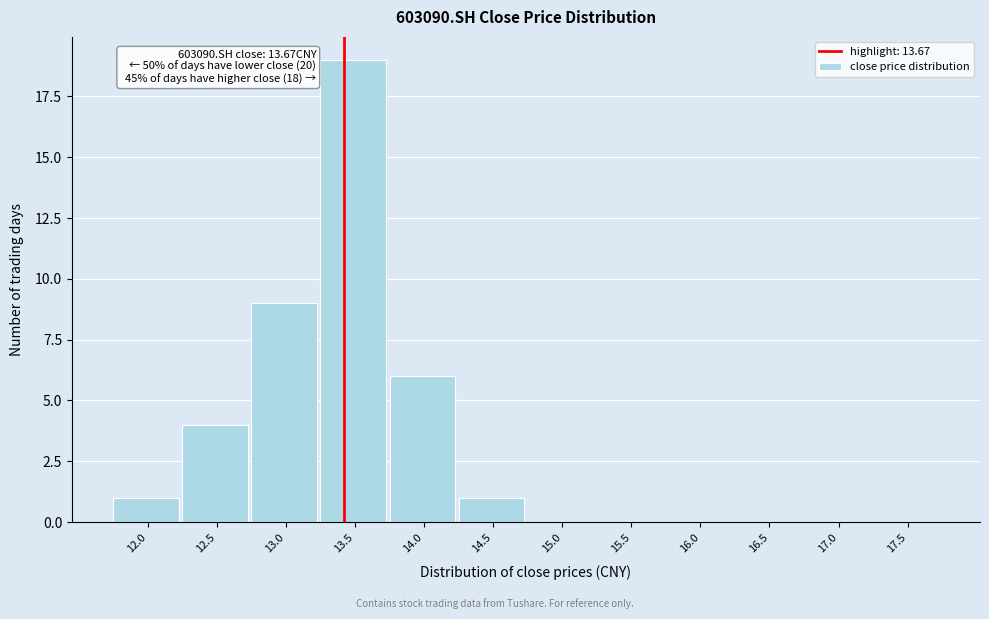

Reading left to right, what are all the values shown in this chart?

12.0=1	12.5=4	13.0=9	13.5=19	14.0=6	14.5=1	15.0=0	15.5=0	16.0=0	16.5=0	17.0=0	17.5=0